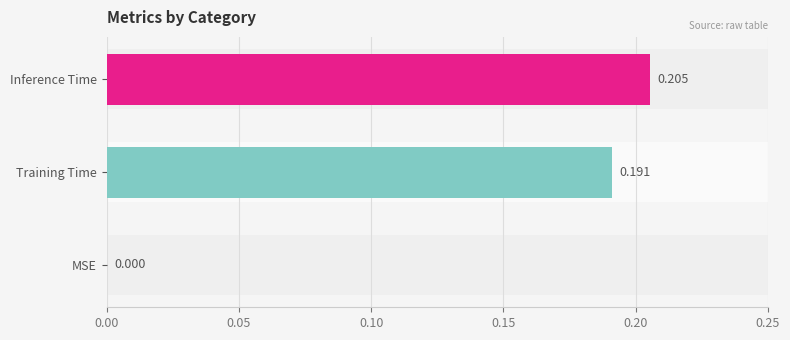

Count the values in the range 0 to 1.

3